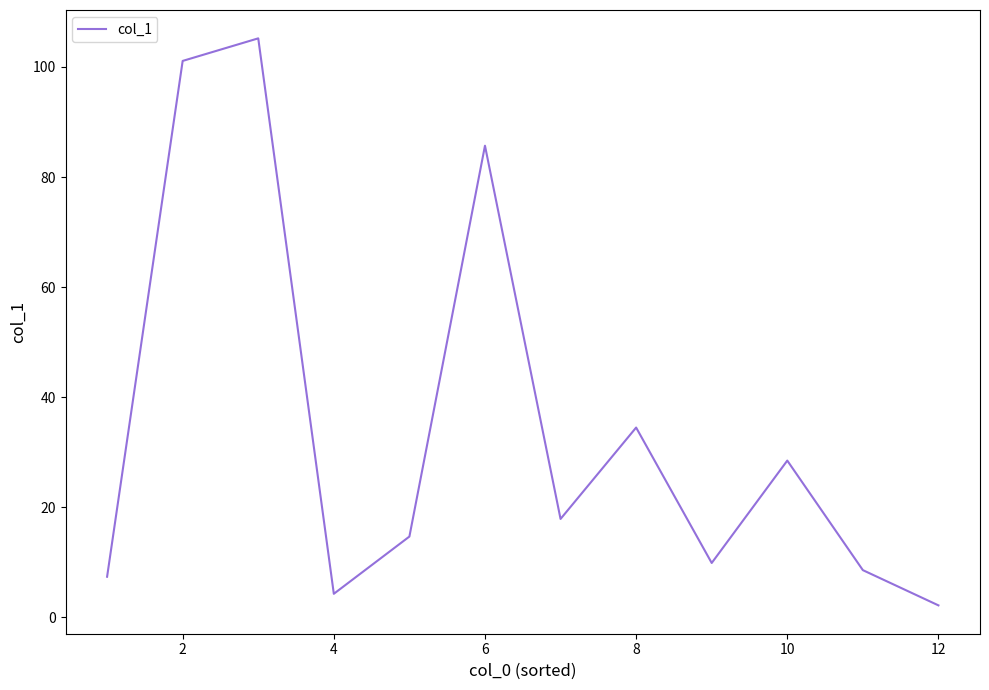

What is the greatest value displayed?

105.2